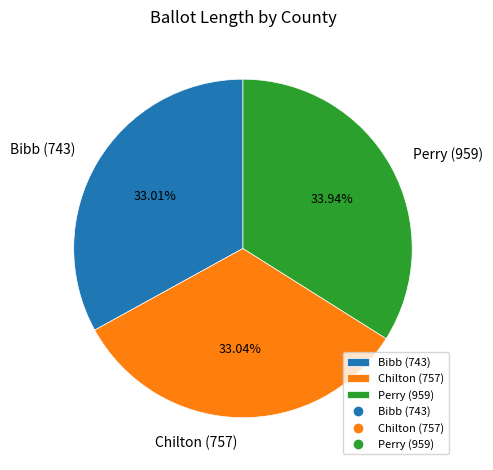

Is there a majority slice in this chart?

No